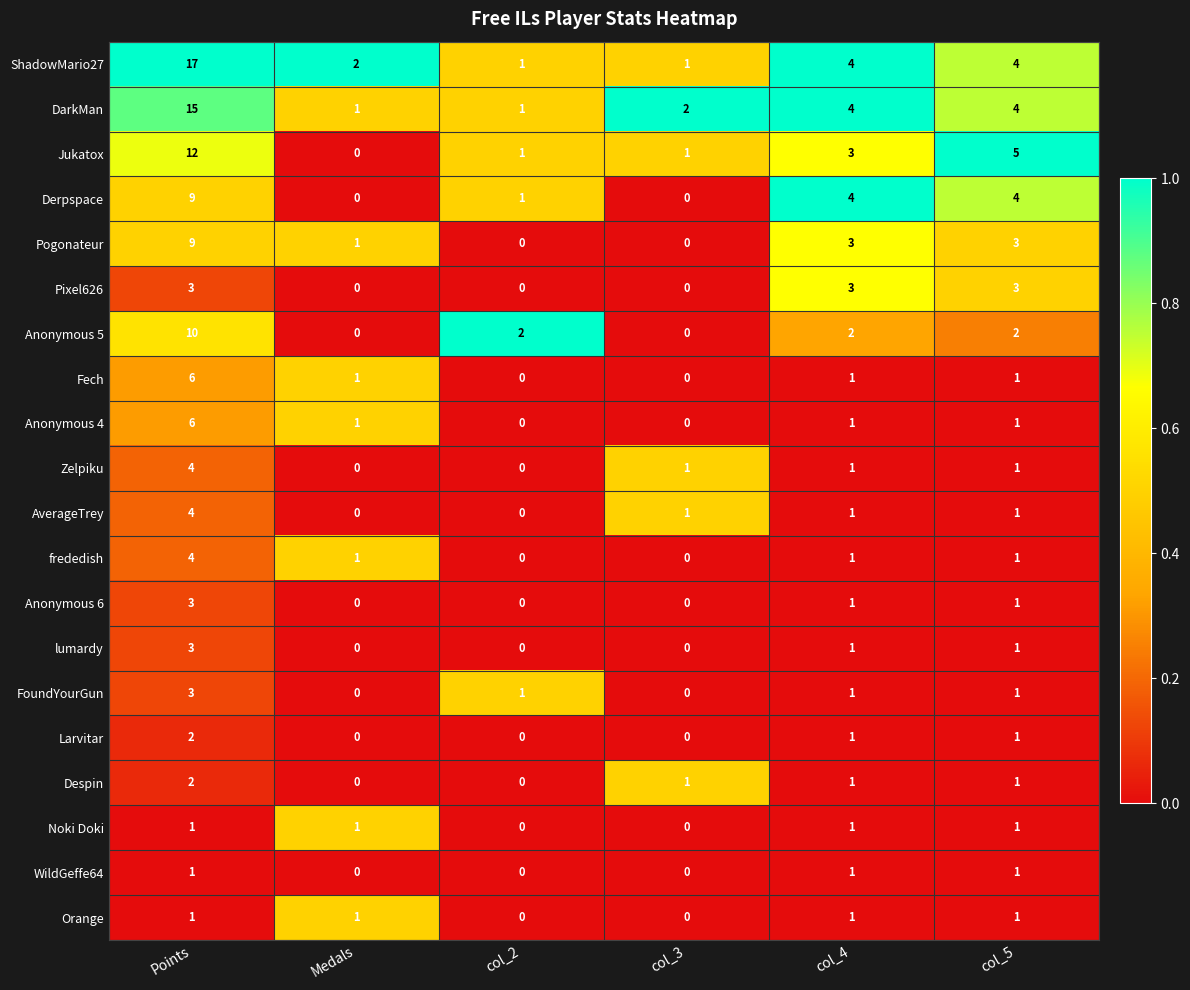

What is the greatest value displayed?

17